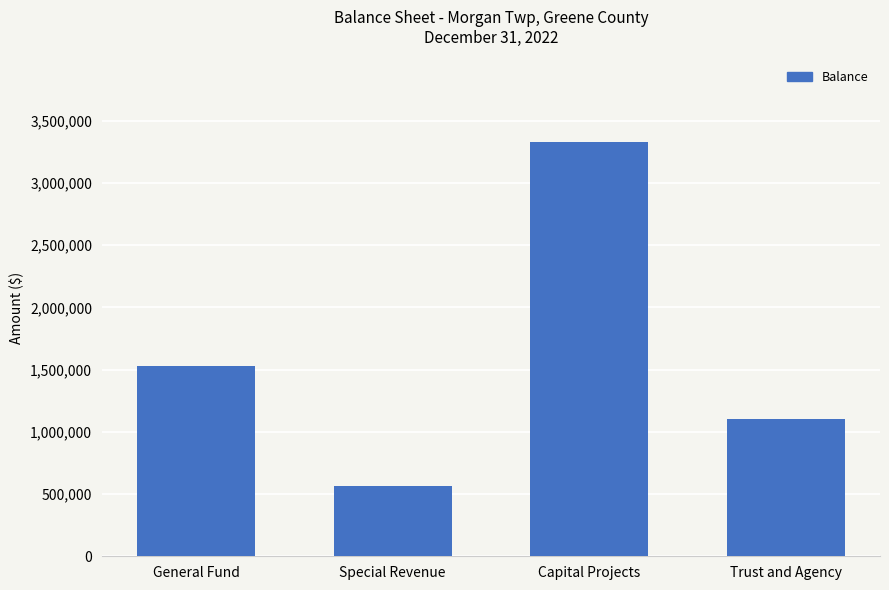

At which label is the value closest to 1948140?

General Fund